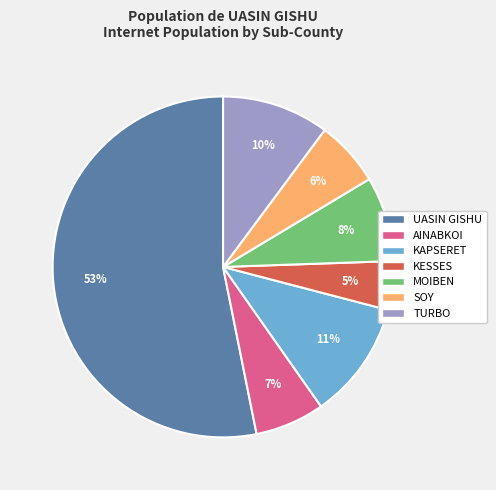

Is it true that KAPSERET is 6% of the pie?

False